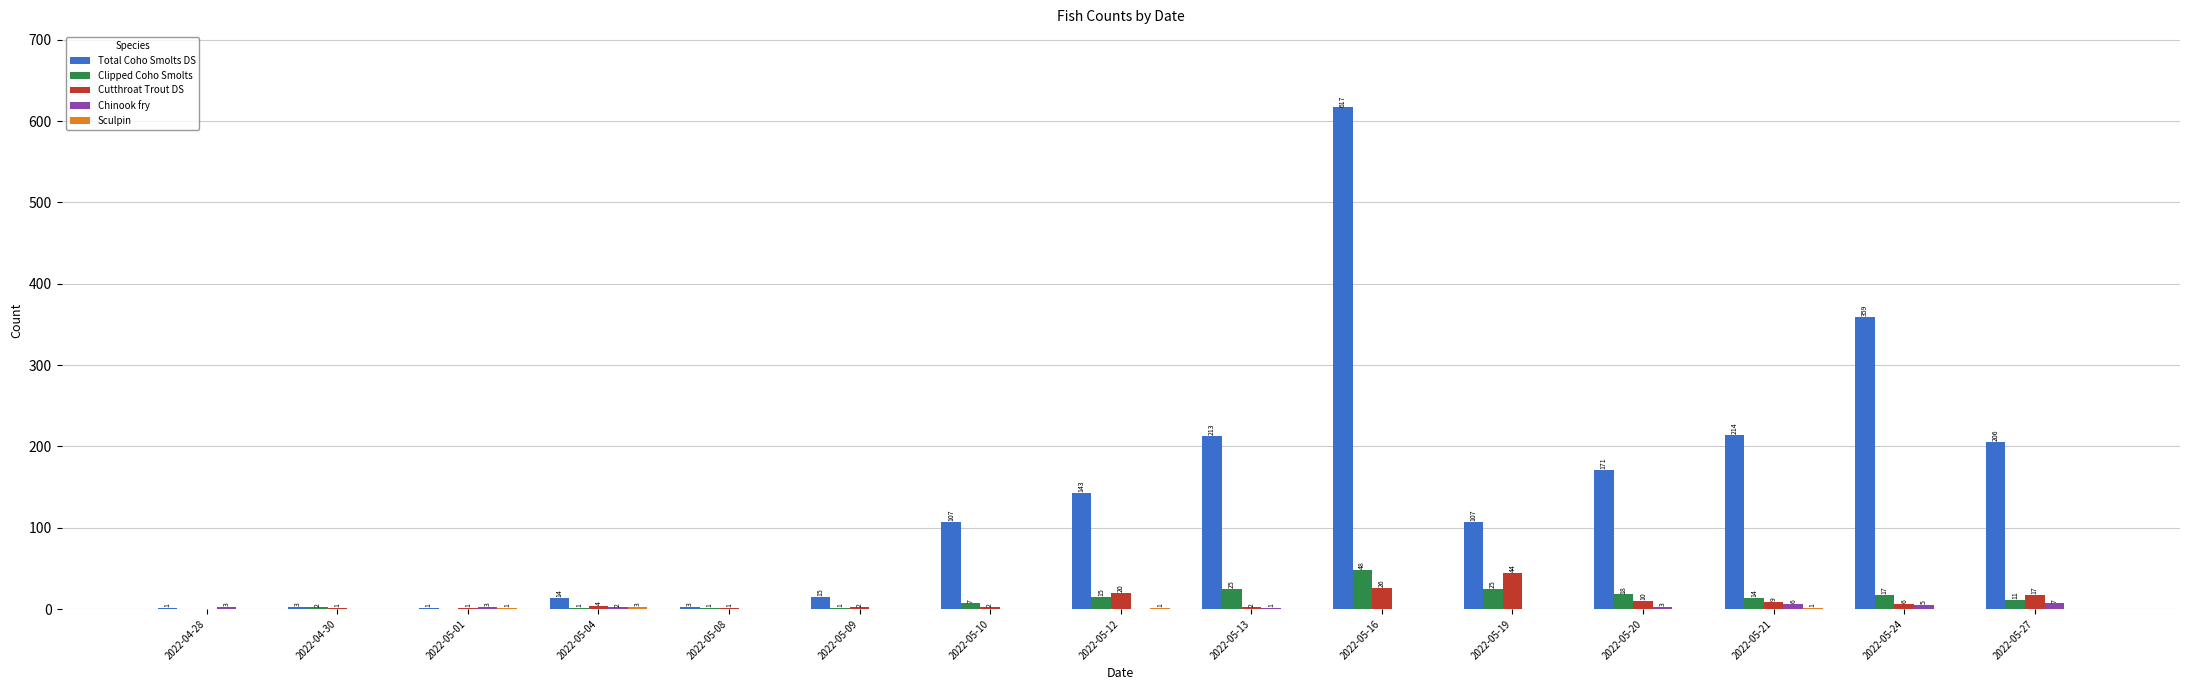

The Total Coho Smolts DS series shows 206 at 2022-05-27. True or false?

True